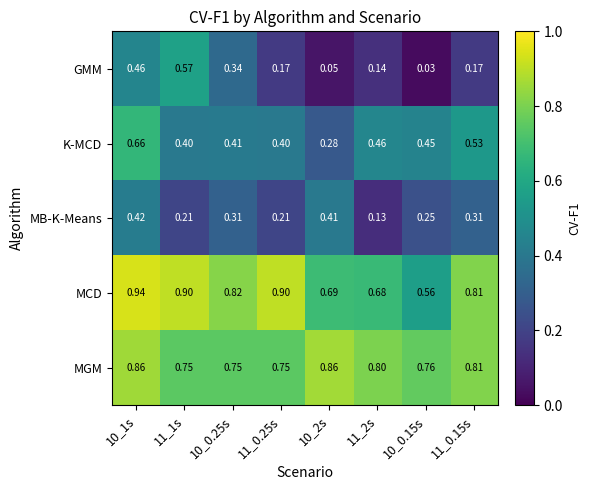

Which series has the largest range (max minus min)?

GMM